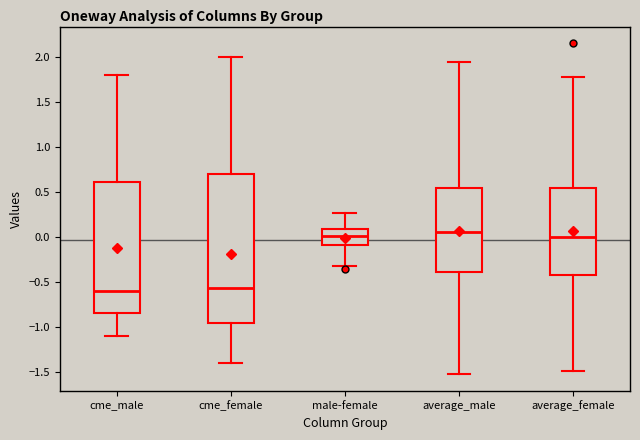

Reading left to right, read every box against the y-axis: the position of its median line, the range the box covers, and the ends of its whiskers. The values are not printed on the chart, so give them approximately, as read against the axis.

cme_male: median -0.60, box -0.85 to 0.60, whiskers -1.10 to 1.80
cme_female: median -0.55, box -0.95 to 0.70, whiskers -1.40 to 2.00
male-female: median 0.00, box -0.10 to 0.10, whiskers -0.30 to 0.25
average_male: median 0.05, box -0.40 to 0.55, whiskers -1.50 to 1.95
average_female: median 0.00, box -0.45 to 0.55, whiskers -1.50 to 1.80